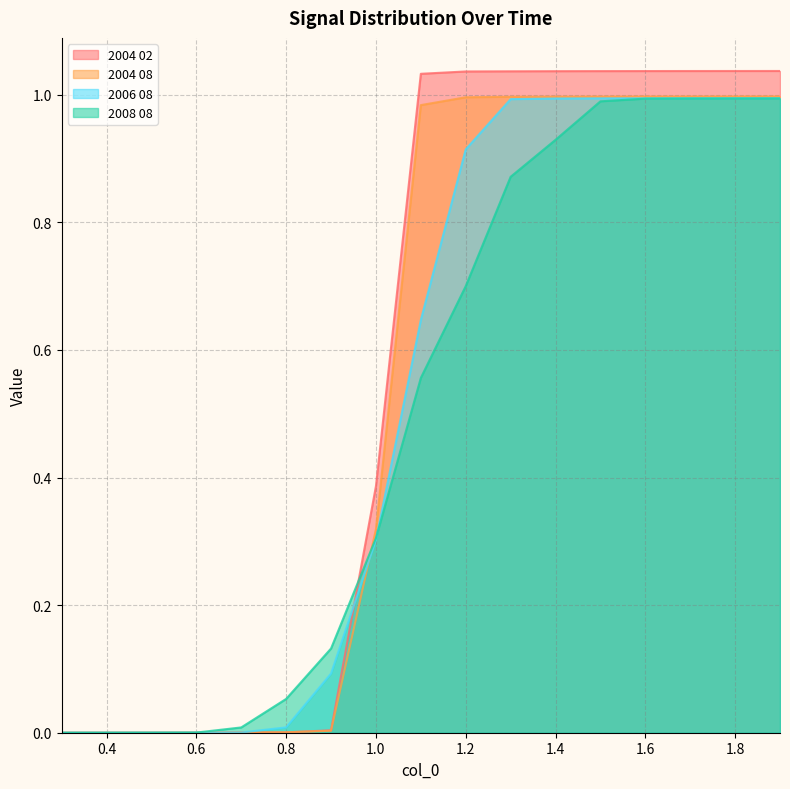

At which label does 2004 02 first exceed 1?

1.1